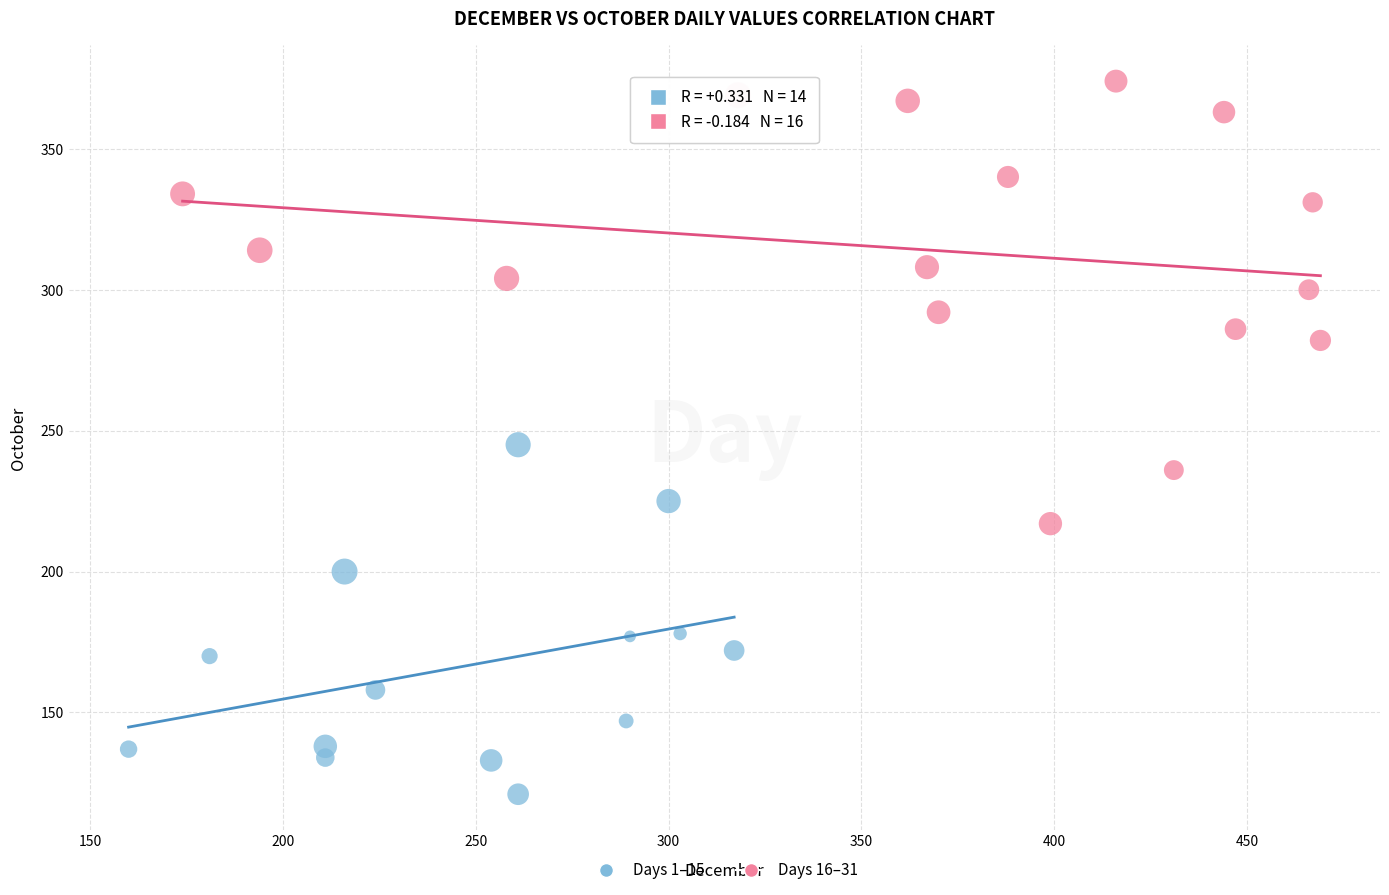

What are all the series names shown in the legend?

Days 1–15, Days 16–31